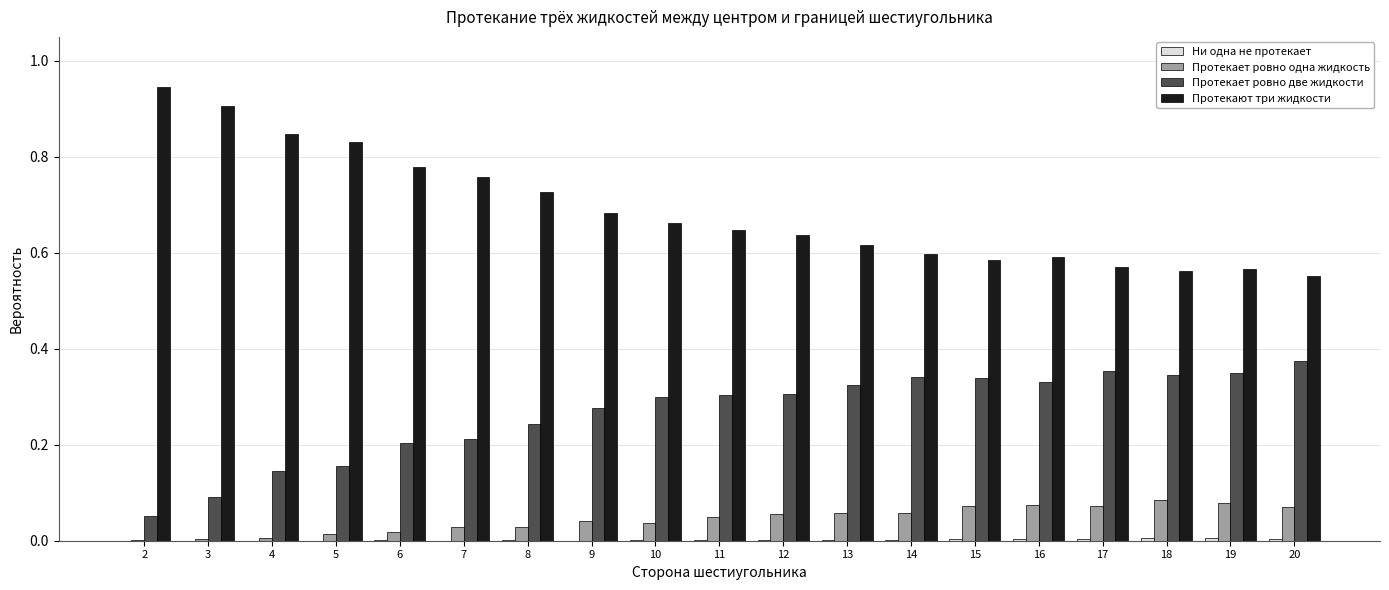

Is the value of Протекает ровно две жидкости at 4 greater than the value of Протекает ровно одна жидкость at 10?

Yes